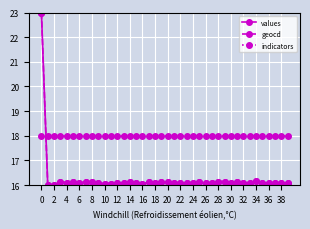

Does the chart display data point markers on the line(s)?

Yes